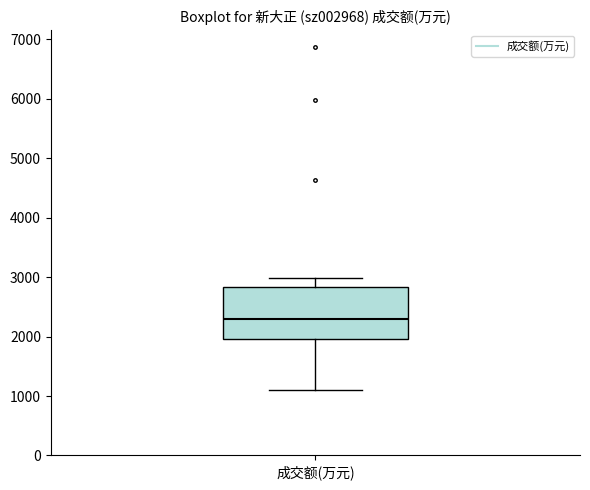

Where is the upper edge of the box for 成交额(万元) on the y-axis? The values are not printed on the chart, so give them approximately, as read against the axis.

2800